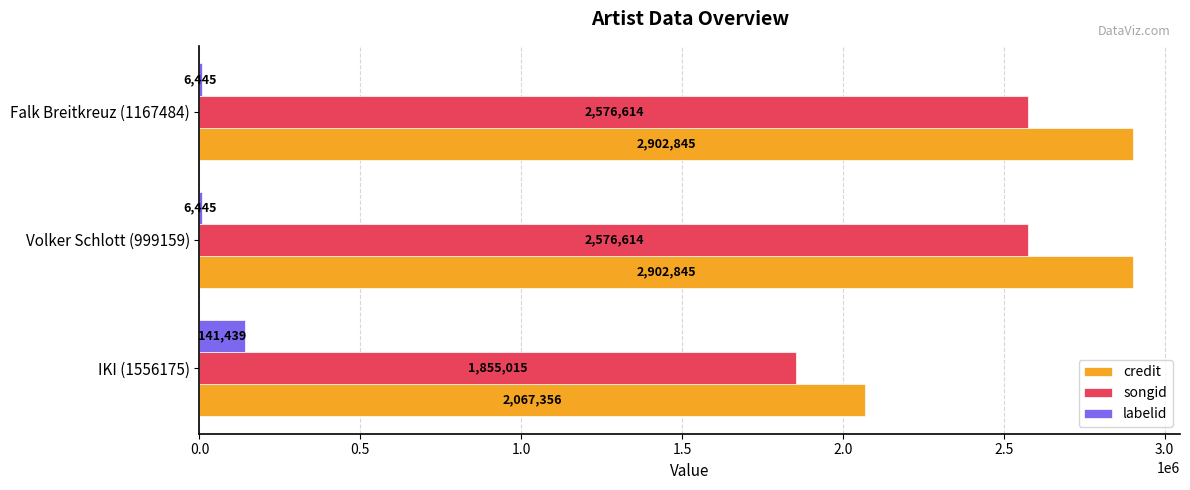

Is it true that credit equals 934286 at Volker Schlott (999159)?

False